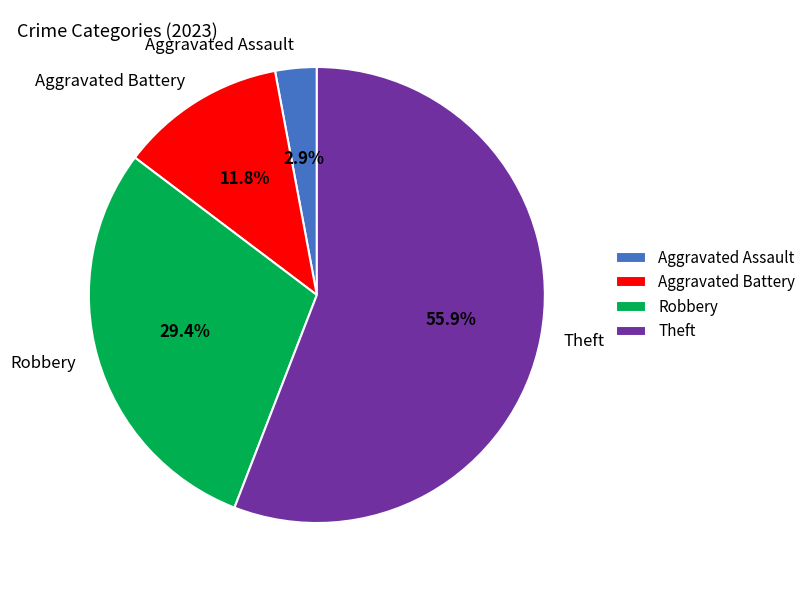

The Theft slice represents 56% of the pie. True or false?

True